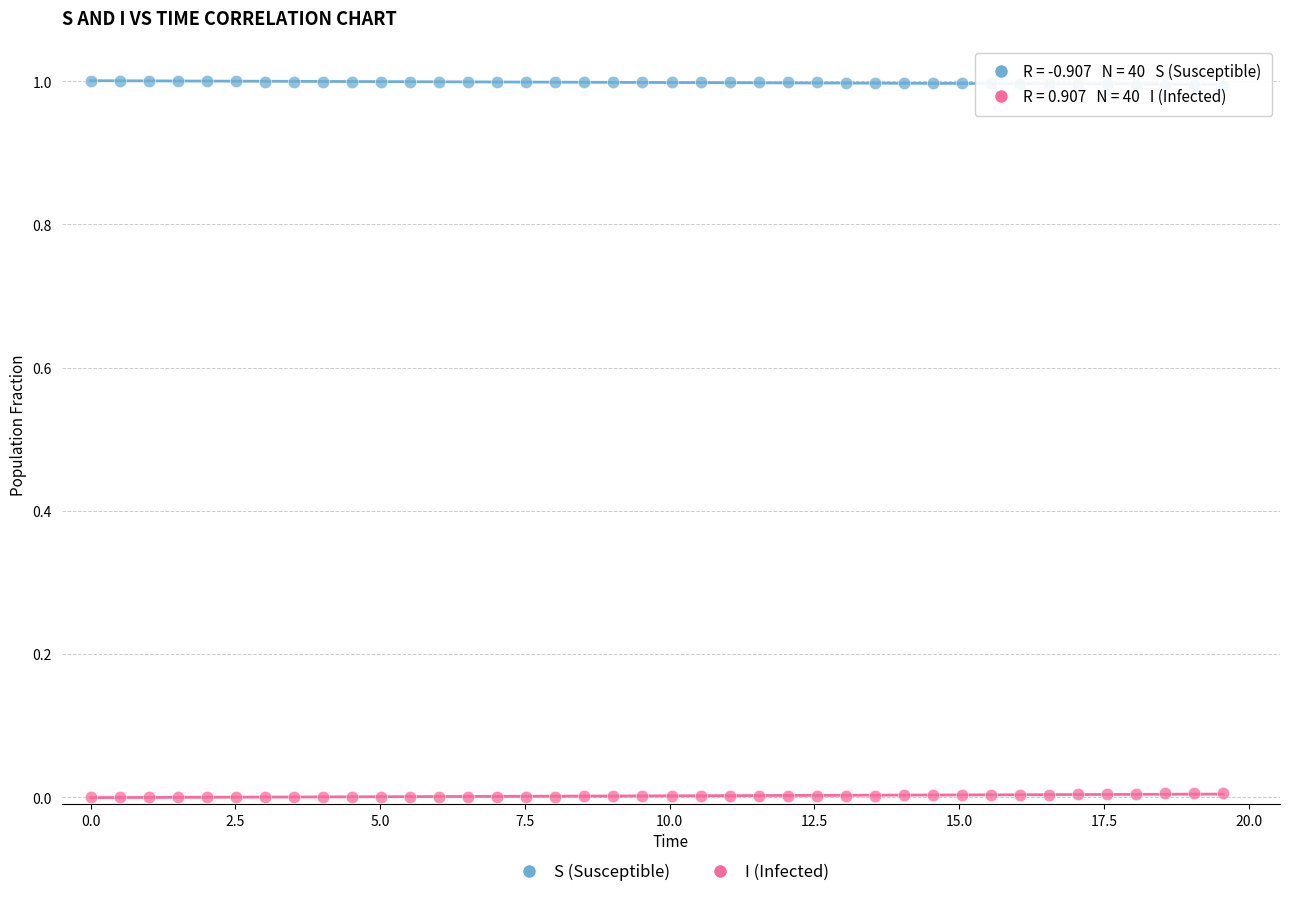

Which series reaches the maximum Y coordinate?

S (Susceptible)